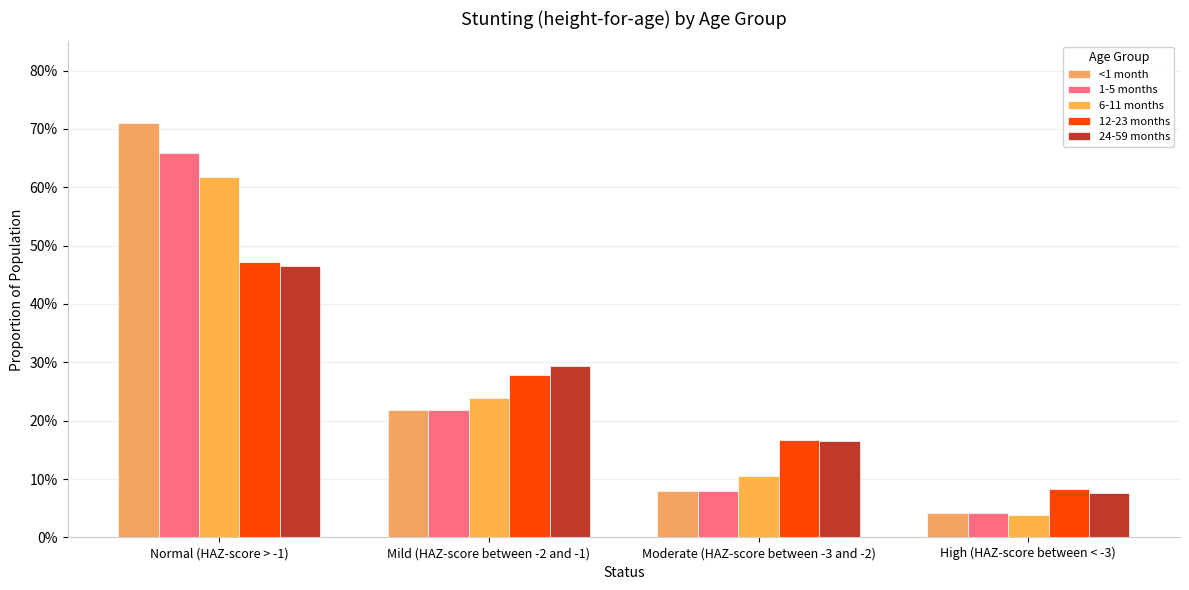

The 12-23 months series shows 0.1 at High (HAZ-score between < -3). True or false?

True